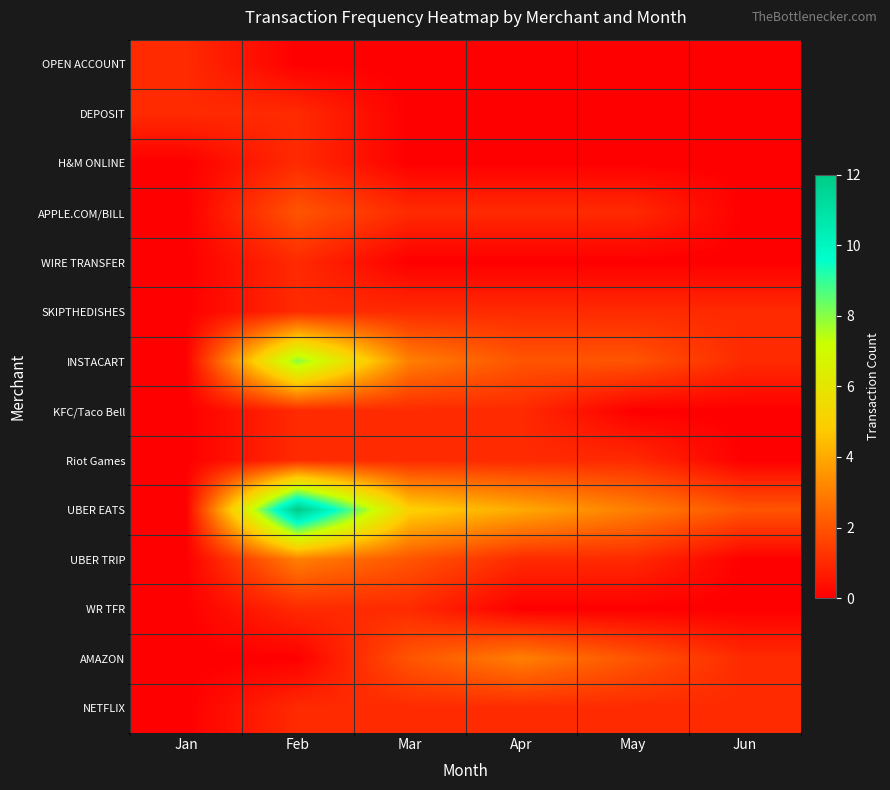

Reading right to left, transcribe all the data shown in this chart.

OPEN ACCOUNT: Jun=0	May=0	Apr=0	Mar=0	Feb=0	Jan=1
DEPOSIT: Jun=0	May=0	Apr=0	Mar=0	Feb=1	Jan=1
H&M ONLINE: Jun=0	May=0	Apr=0	Mar=0	Feb=1	Jan=0
APPLE.COM/BILL: Jun=0	May=1	Apr=1	Mar=1	Feb=2	Jan=0
WIRE TRANSFER: Jun=0	May=0	Apr=0	Mar=0	Feb=1	Jan=0
SKIPTHEDISHES: Jun=1	May=1	Apr=1	Mar=1	Feb=1	Jan=0
INSTACART: Jun=1	May=2	Apr=2	Mar=3	Feb=8	Jan=0
KFC/Taco Bell: Jun=0	May=0	Apr=1	Mar=1	Feb=1	Jan=0
Riot Games: Jun=0	May=1	Apr=1	Mar=1	Feb=1	Jan=0
UBER EATS: Jun=2	May=3	Apr=4	Mar=5	Feb=12	Jan=0
UBER TRIP: Jun=0	May=1	Apr=1	Mar=2	Feb=3	Jan=0
WR TFR: Jun=0	May=0	Apr=0	Mar=1	Feb=1	Jan=0
AMAZON: Jun=1	May=2	Apr=3	Mar=2	Feb=0	Jan=0
NETFLIX: Jun=1	May=1	Apr=1	Mar=1	Feb=1	Jan=0